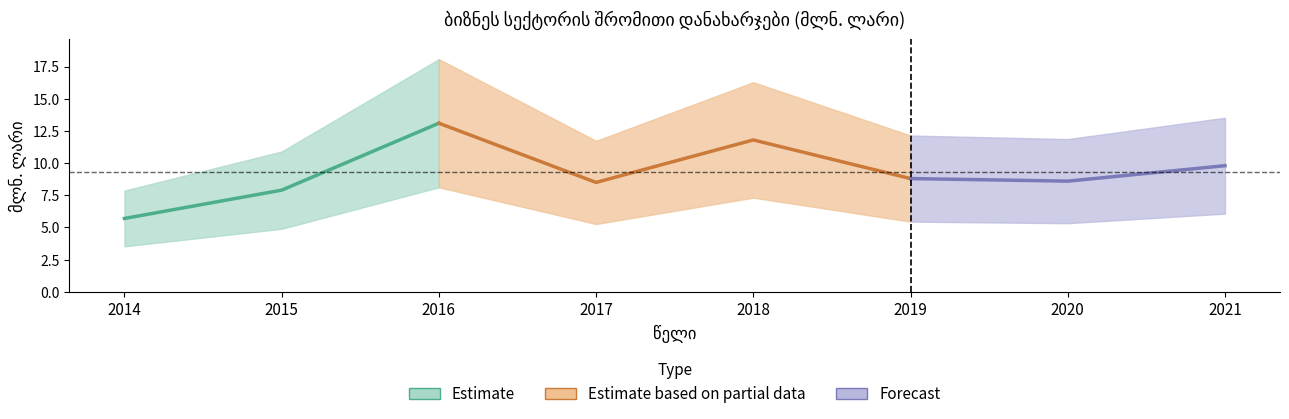

Rank the categories by value from highest to lowest.

2016, 2018, 2021, 2019, 2020, 2017, 2015, 2014